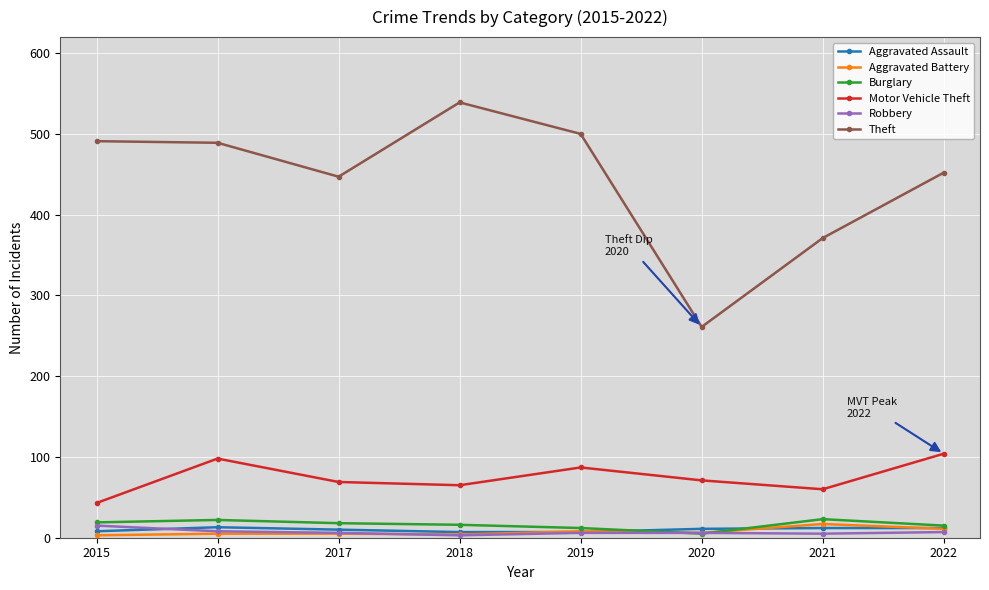

Is it true that Motor Vehicle Theft equals 65 at 2018?

True